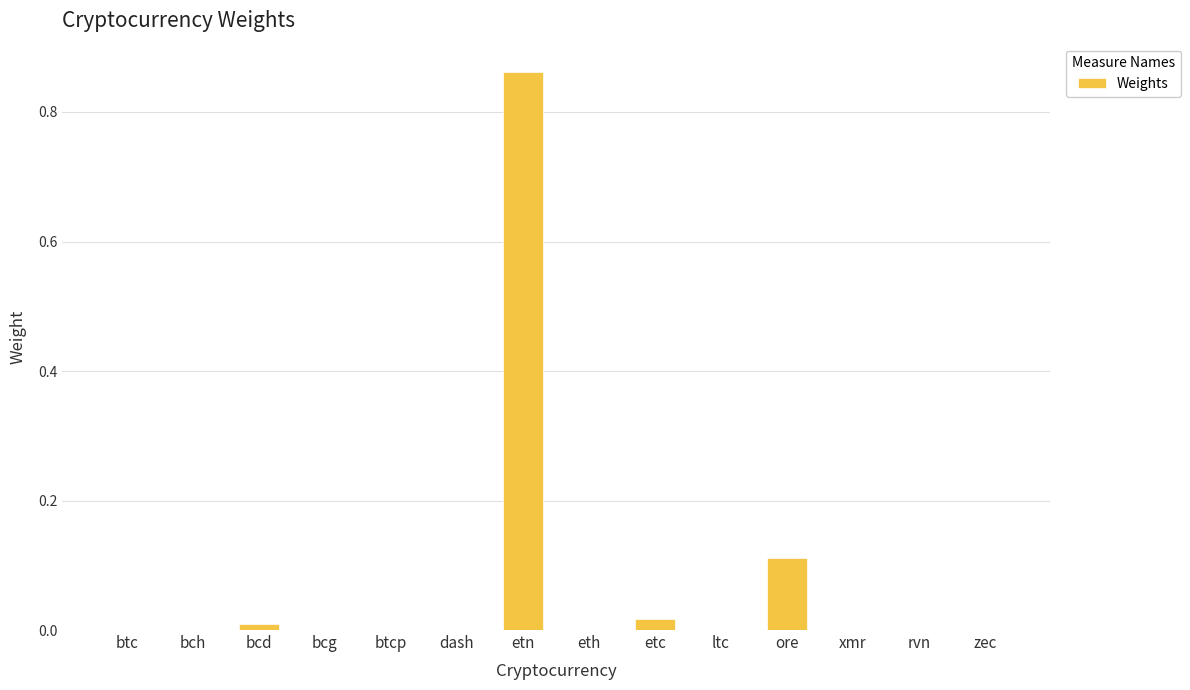

What is the sum of all values?

1.0